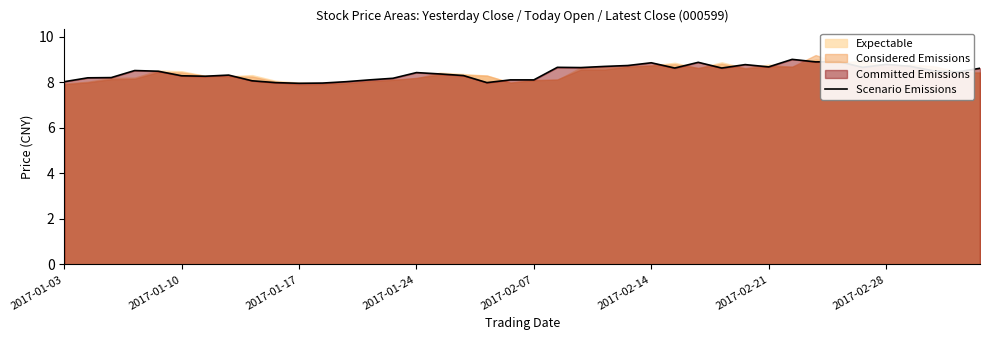

Where is the data nearest to the value 8?

2017-01-03